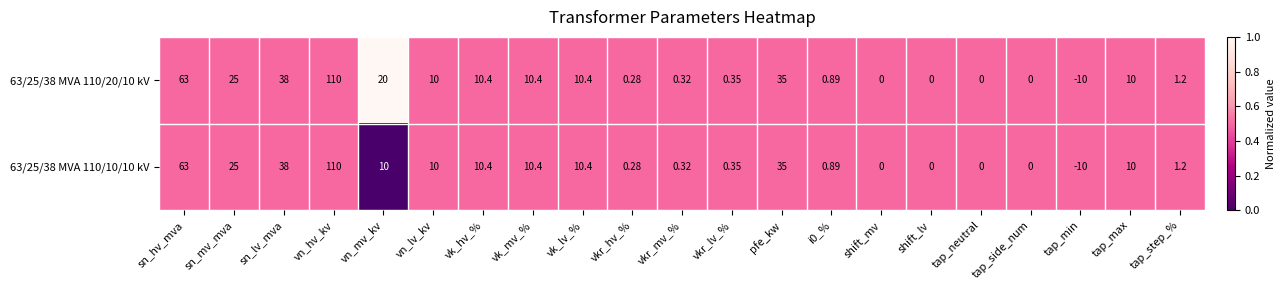

At which label does 63/25/38 MVA 110/10/10 kV reach its peak?

vn_hv_kv